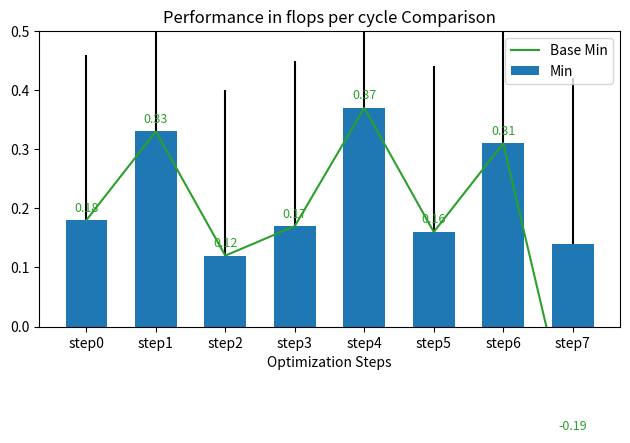

Is it true that Min equals 0.5 at step1?

False